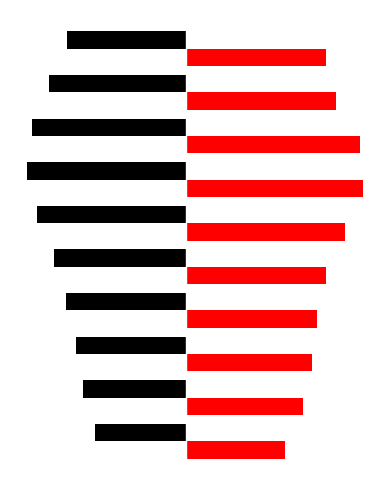

The value of 1984 at 20-24 is -254714. True or false?

False